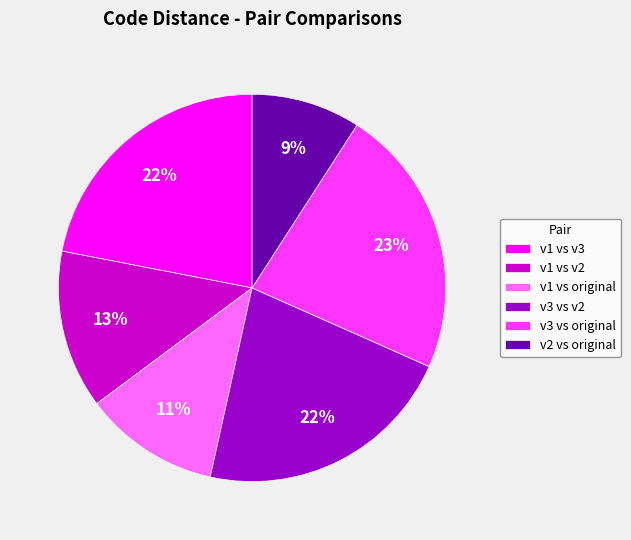

What is the smallest slice in the pie chart?

v2 vs original